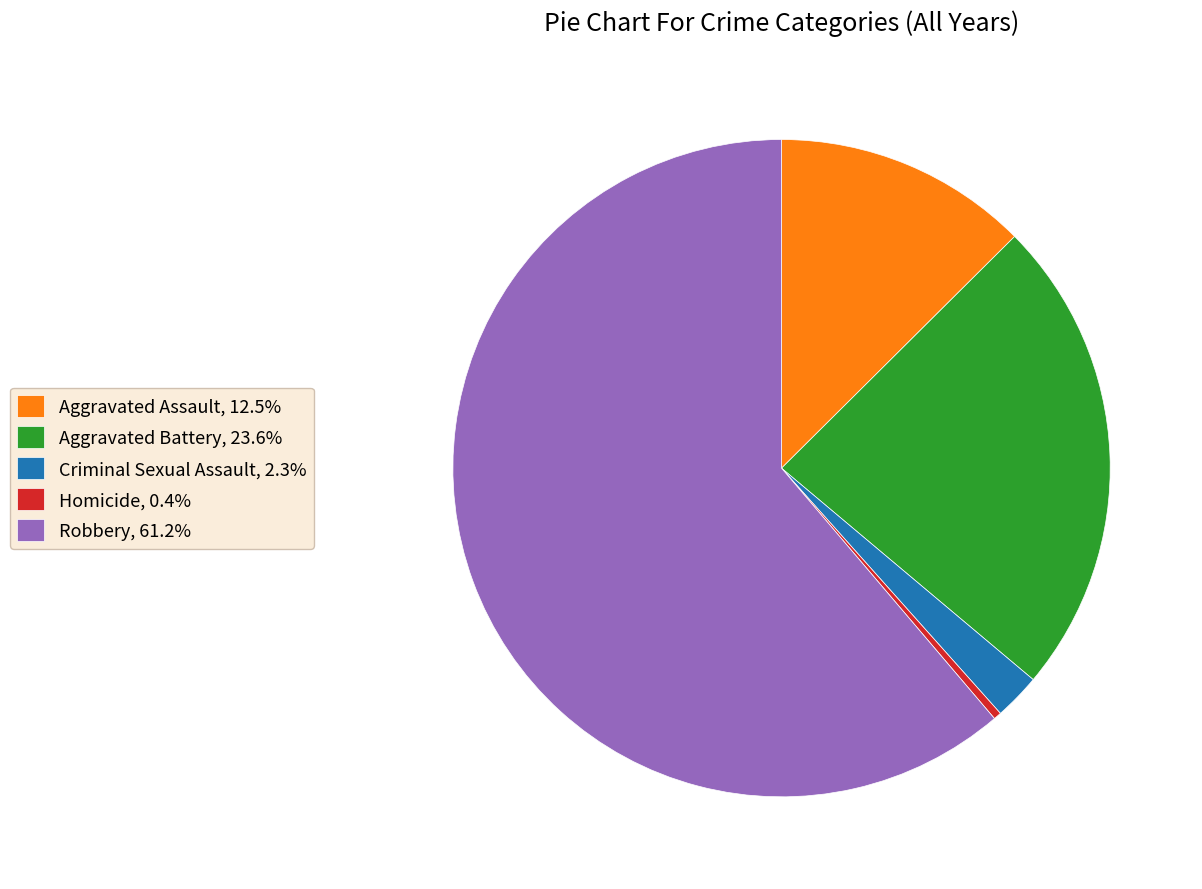

What is the largest slice in the pie chart?

Robbery